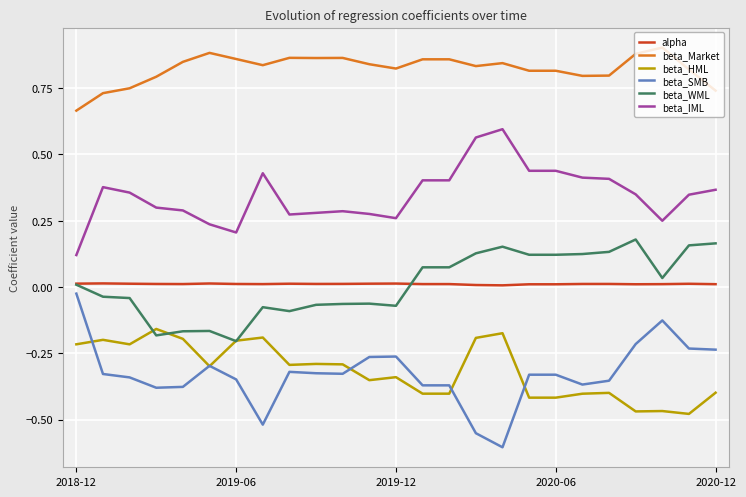

True or false: beta_HML and beta_WML intersect in this chart.

True